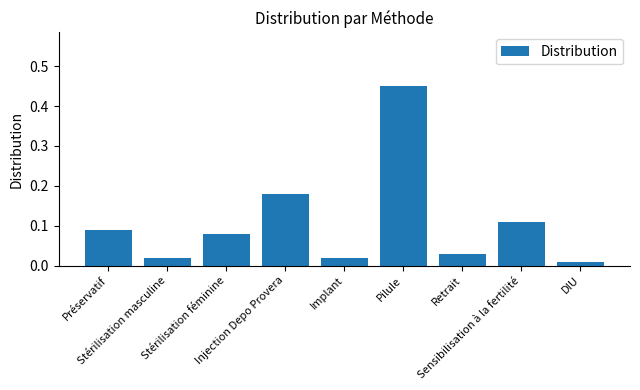

How many categories are shown in the chart?

9